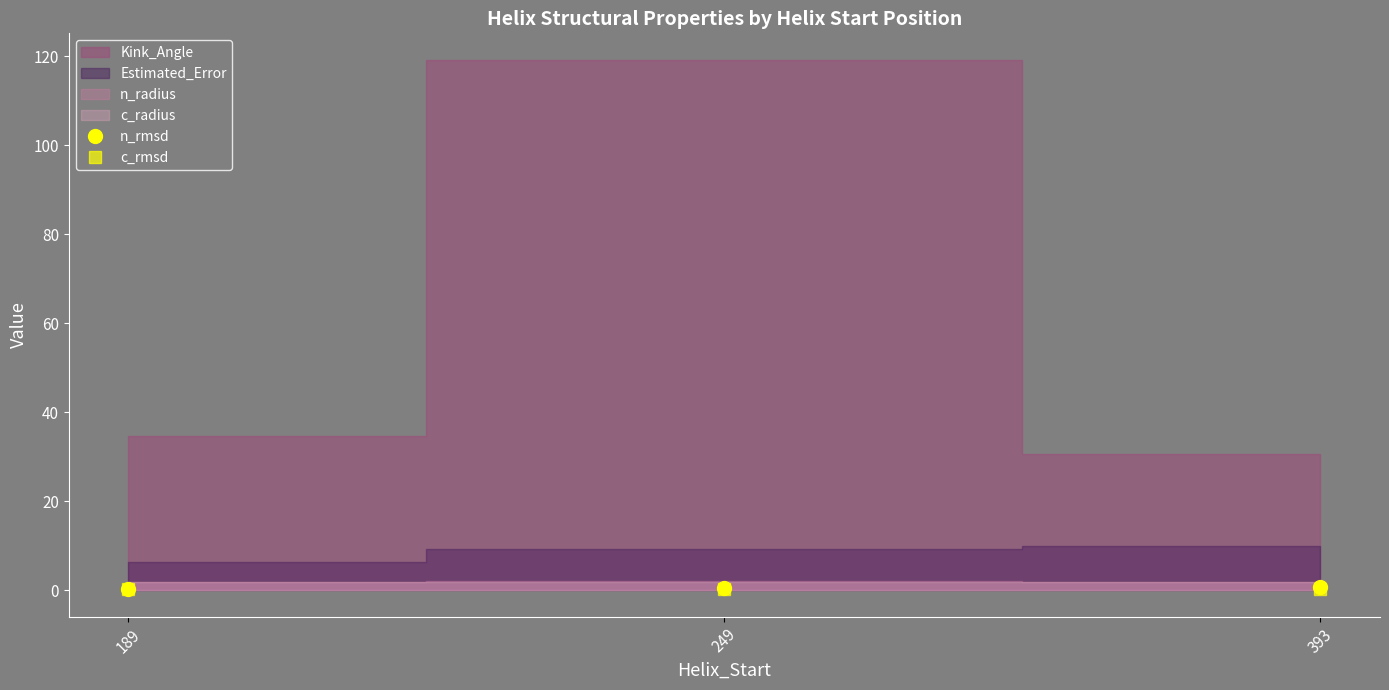

What is the difference between the maximum and second lowest values in the c_rmsd series?

0.1